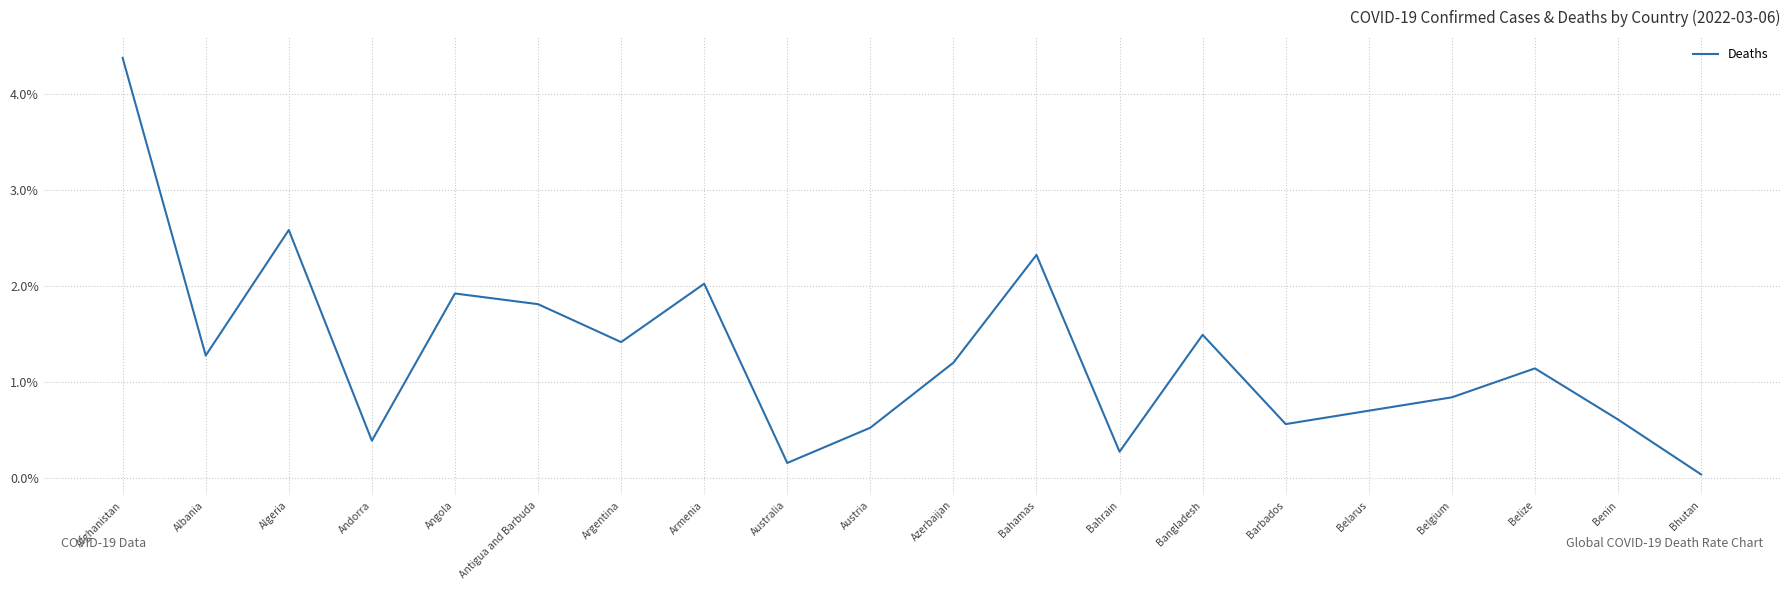

Rank the categories by value from highest to lowest.

Afghanistan, Algeria, Bahamas, Armenia, Angola, Antigua and Barbuda, Bangladesh, Argentina, Albania, Azerbaijan, Belize, Belgium, Belarus, Benin, Barbados, Austria, Andorra, Bahrain, Australia, Bhutan